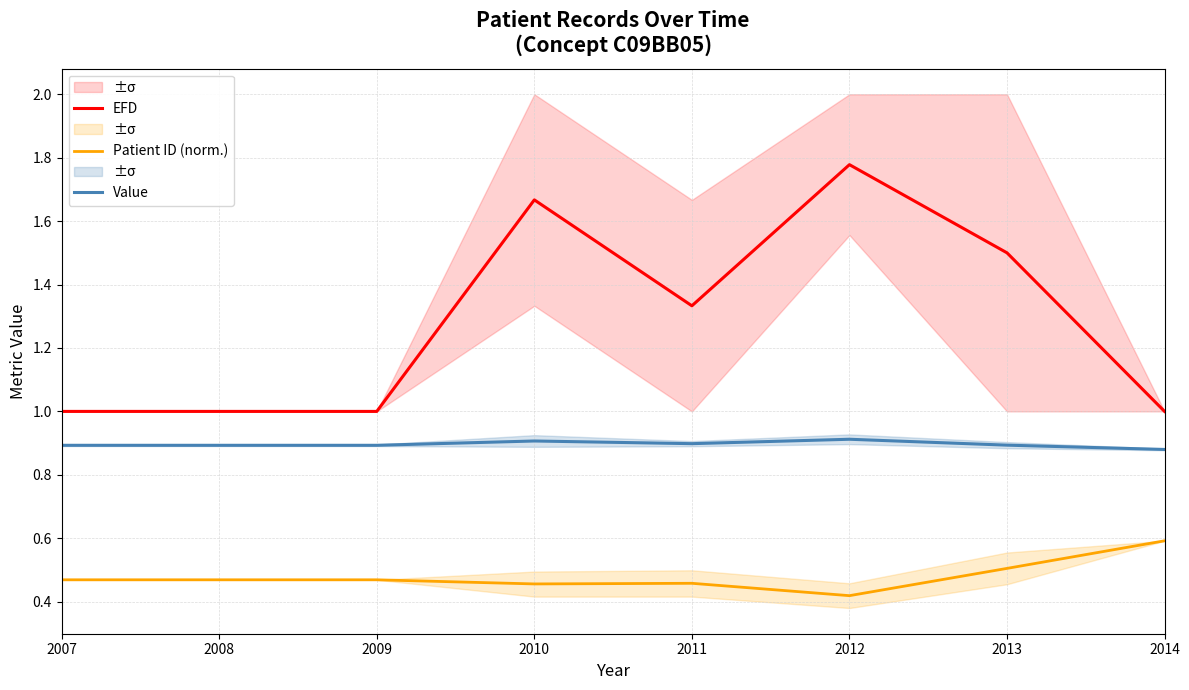

Count the Patient ID (norm.) values in the range 0 to 1.

8